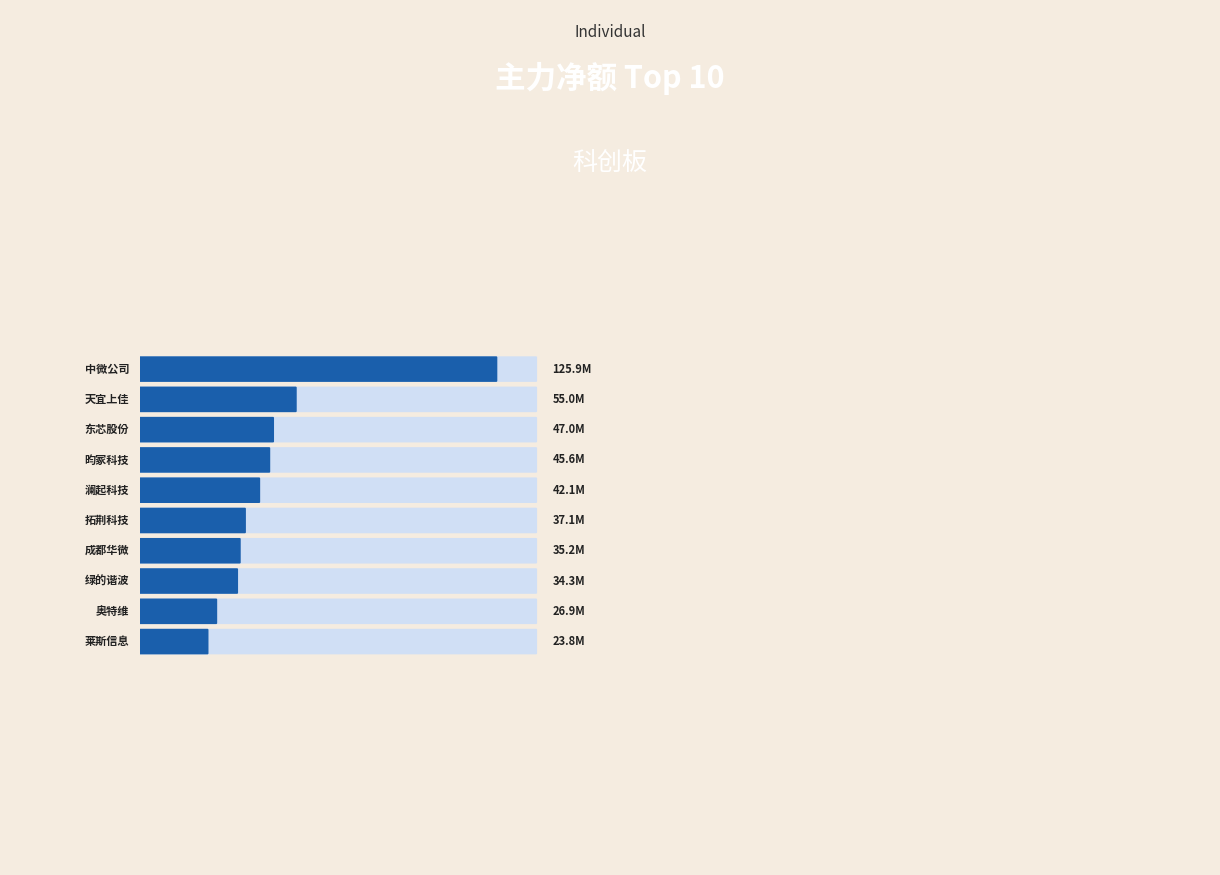

Reading right to left, transcribe all the data shown in this chart.

净额: 莱斯信息=23821775	奥特维=26896976	绿的谐波=34276741	成都华微=35219204	拓荆科技=37053050	澜起科技=42093054	昀冢科技=45649004	东芯股份=46995067	天宜上佳=55018213	中微公司=125934585
主力净额: 莱斯信息=23821775	奥特维=26896976	绿的谐波=34276741	成都华微=35219204	拓荆科技=37053050	澜起科技=42093054	昀冢科技=45649004	东芯股份=46995067	天宜上佳=55018213	中微公司=125934585